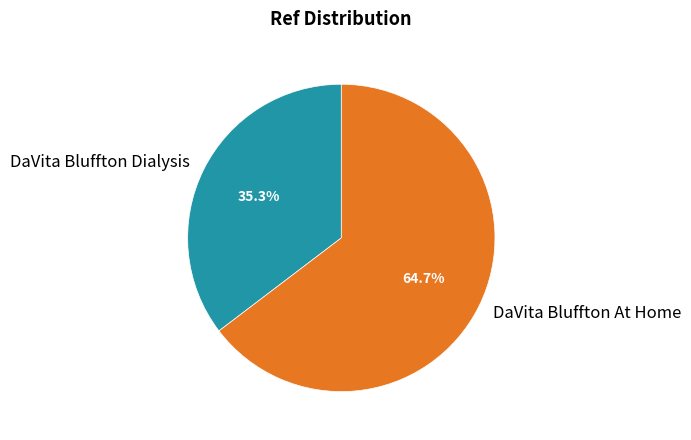

To the nearest percent, what is the average slice percentage?

50%